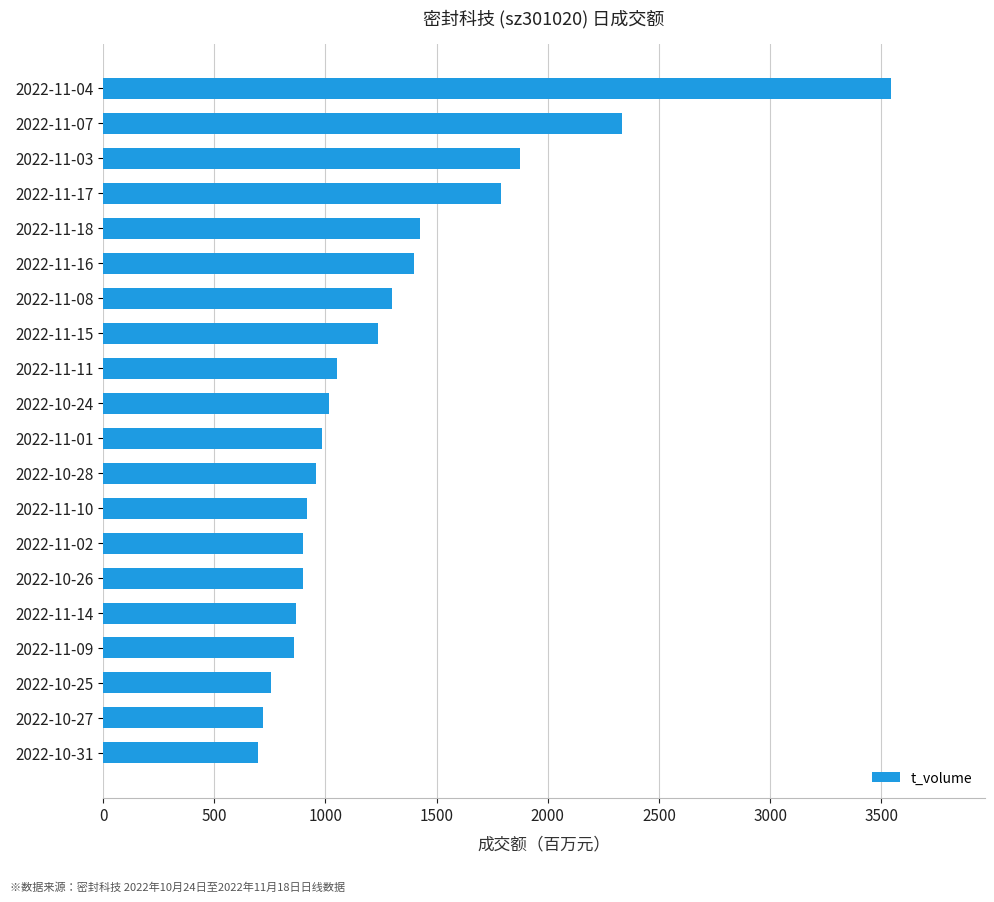

How many data points are less than 1014?

10